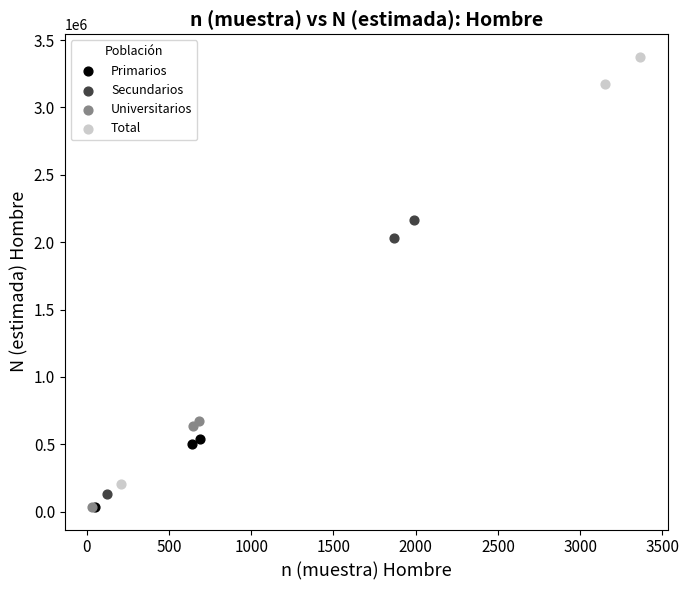

Which series contains the highest Y value?

Total